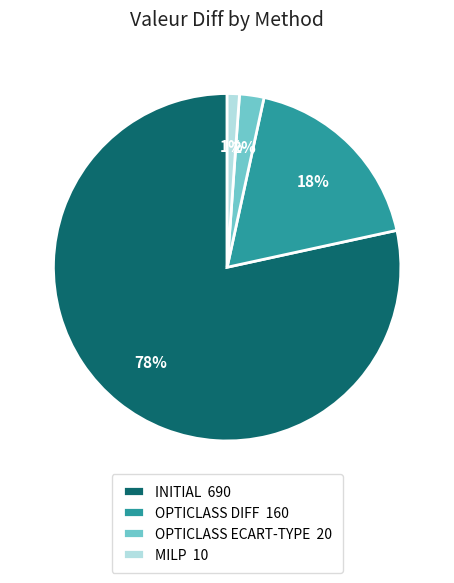

Combined, do MILP 10 and OPTICLASS DIFF 160 account for over 50%?

No